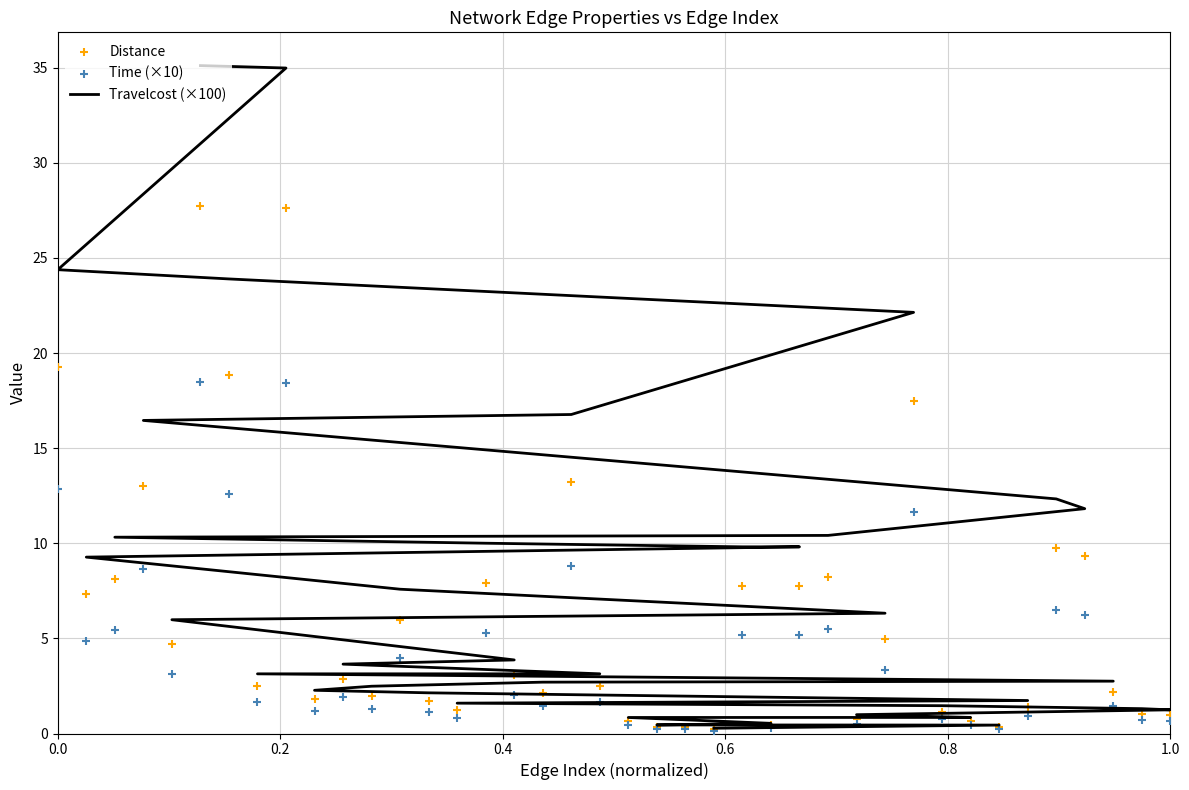

Which series has the largest total across all categories?

Travelcost (×100)